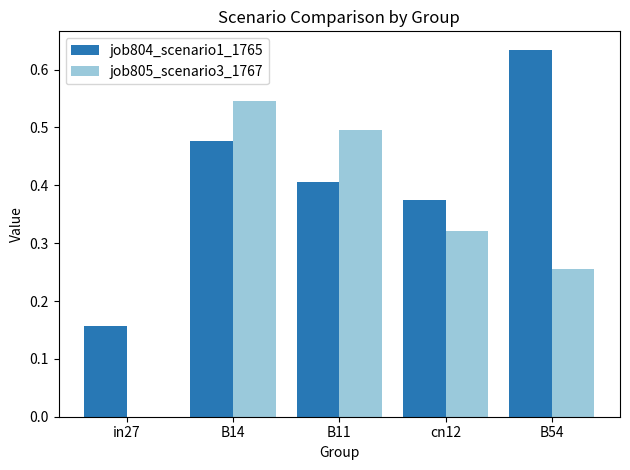

True or false: job804_scenario1_1765 has a value of 0.2 at B14.

False